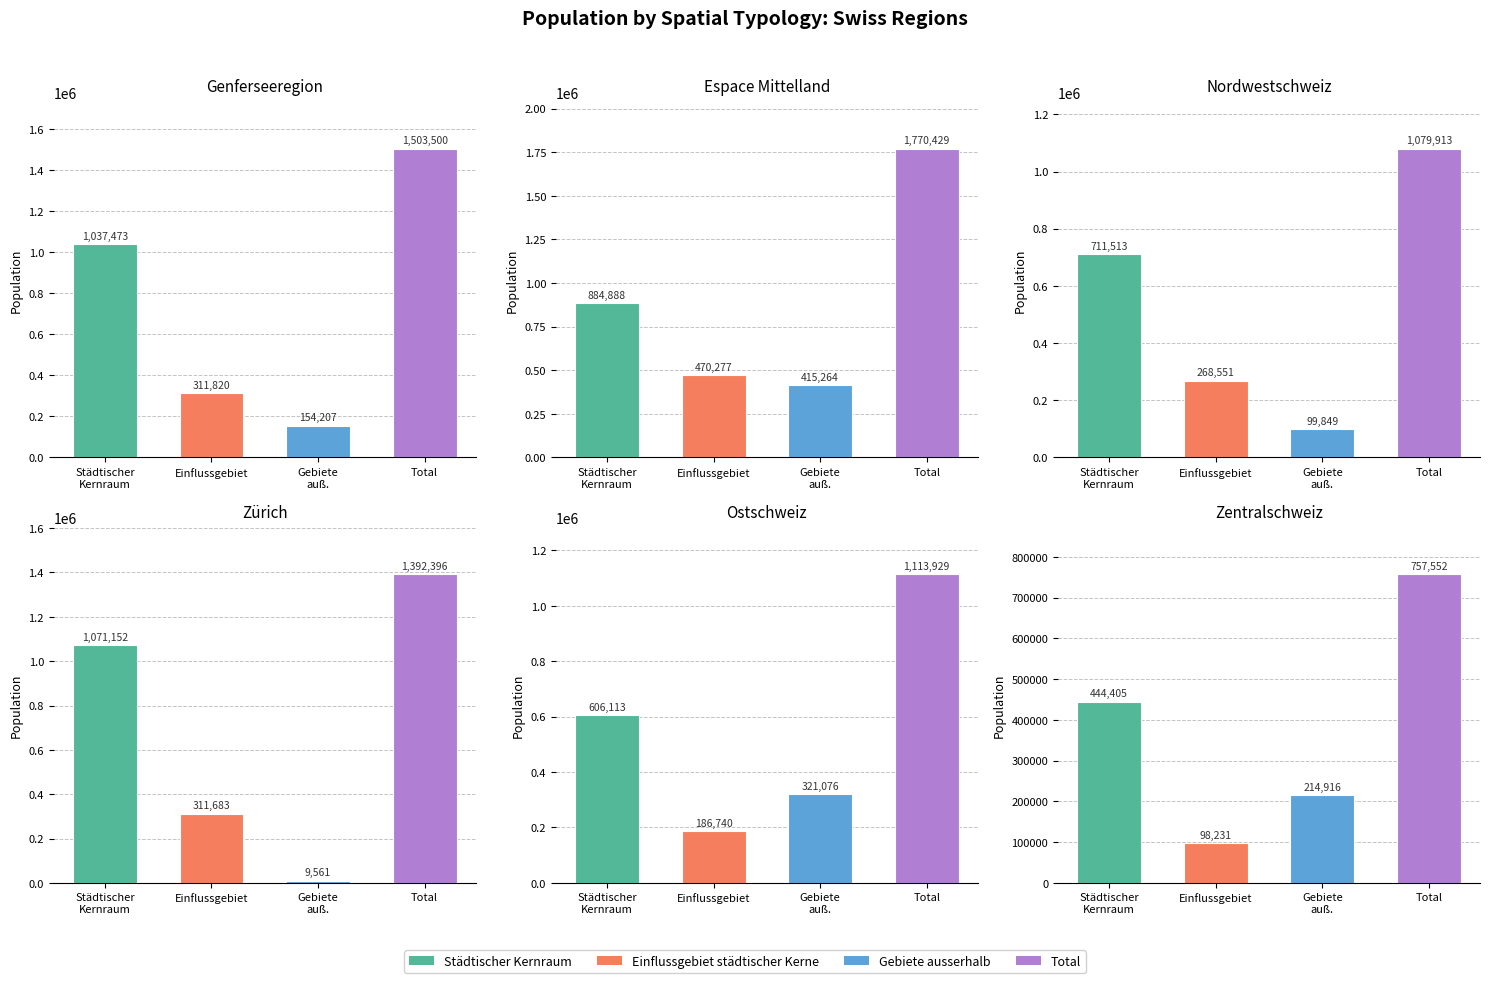

What is the sum of the Einflussgebiet städtischer Kerne values at 5 and 3?

409914